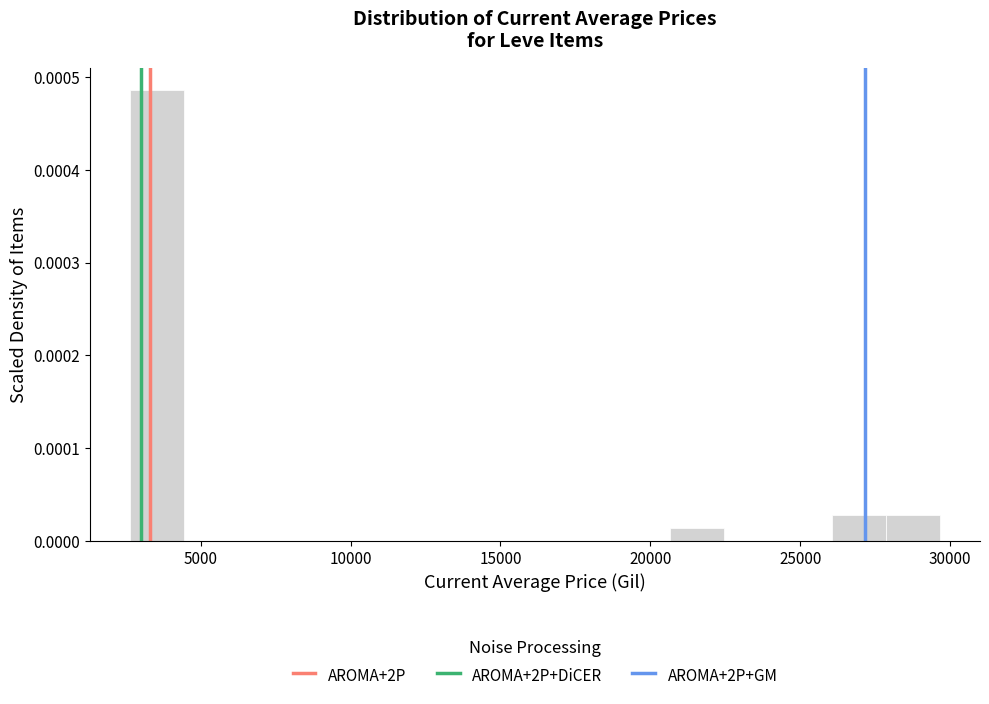

Read against the x-axis, roughly where is the centre of the tallest bar?

3500